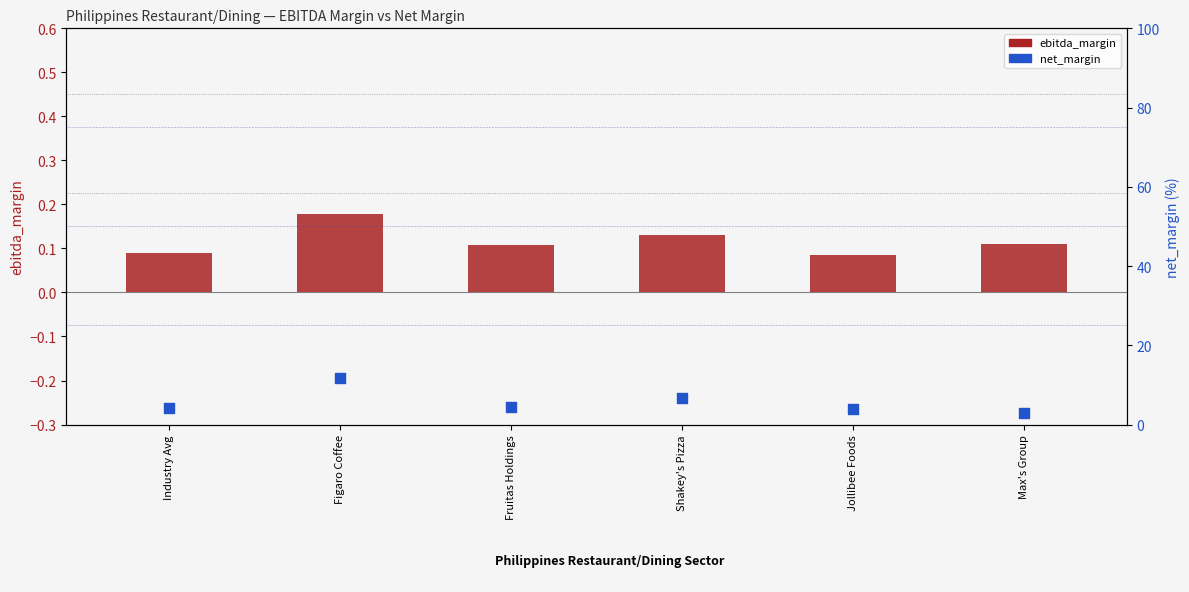

Which series has the largest total across all categories?

net_margin